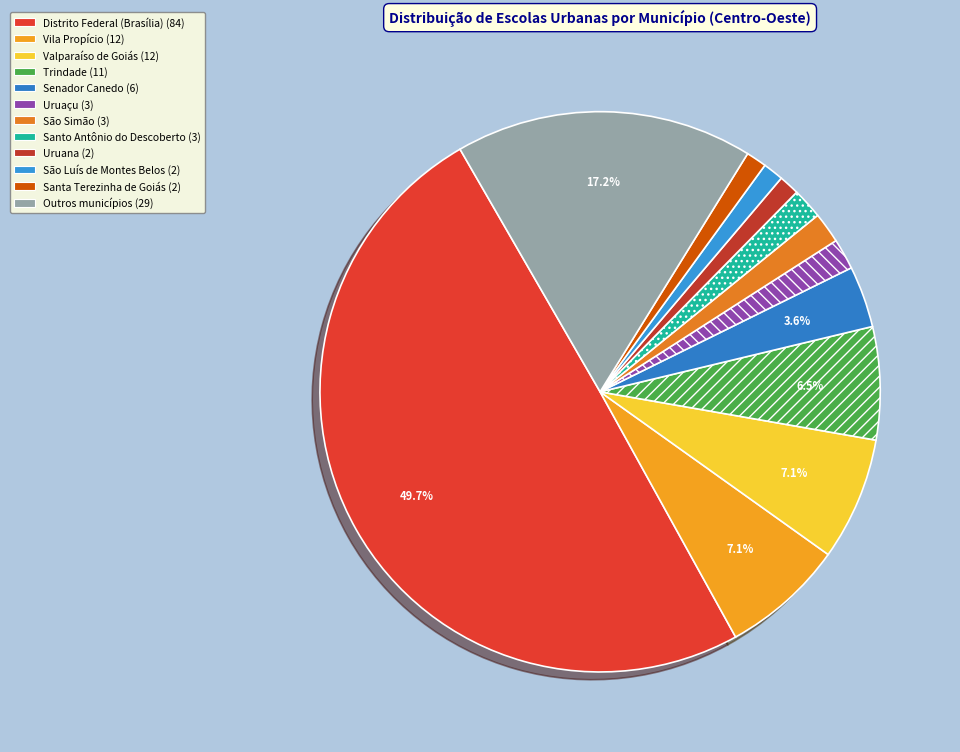

Is there any slice that represents more than half of the pie?

No